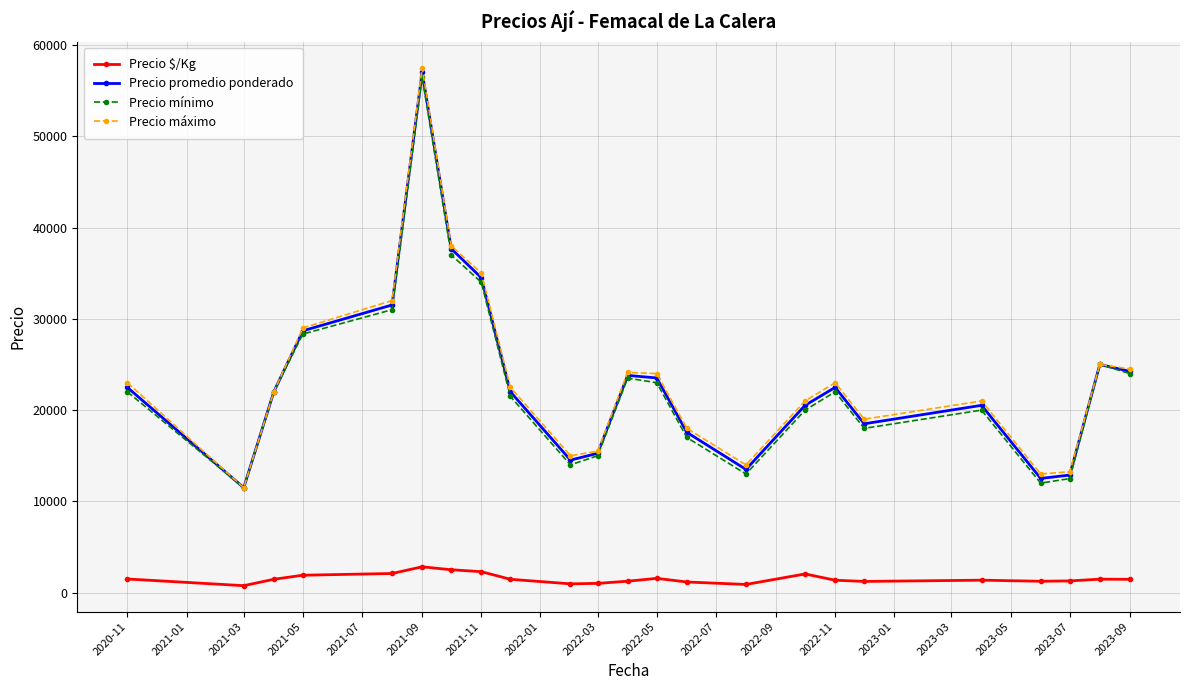

What is the value of the Precio mínimo point at the 22nd from the left?

25000.0